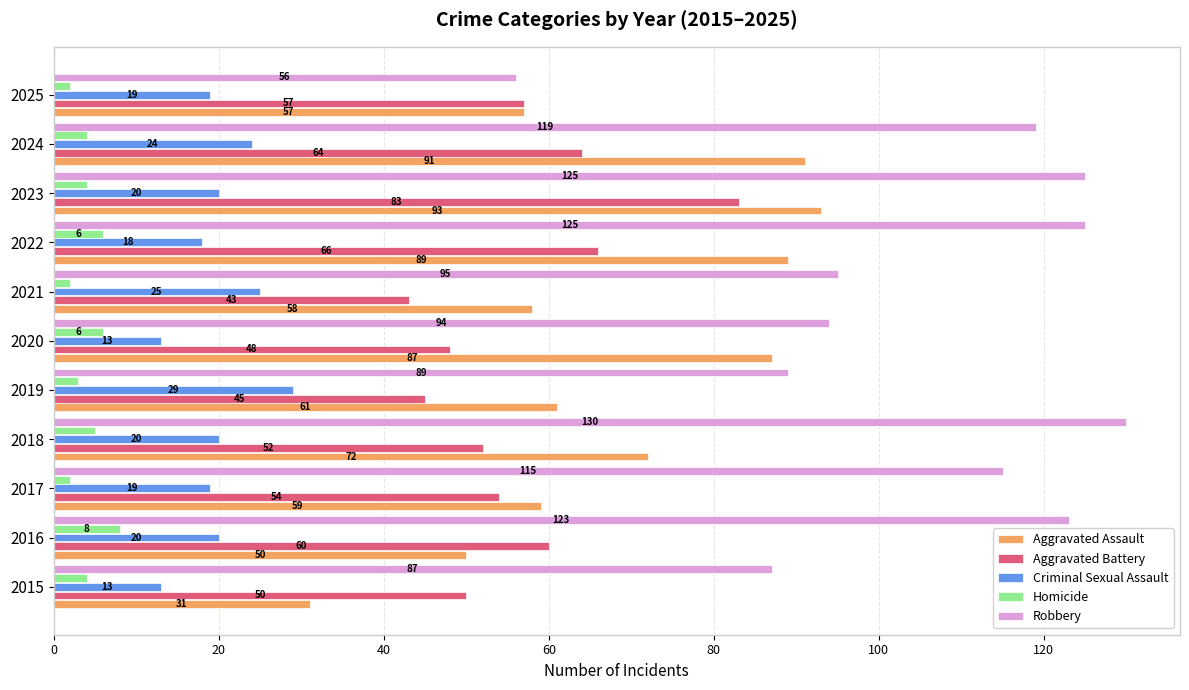

What is the spread (max minus min) of values at 2025?

55